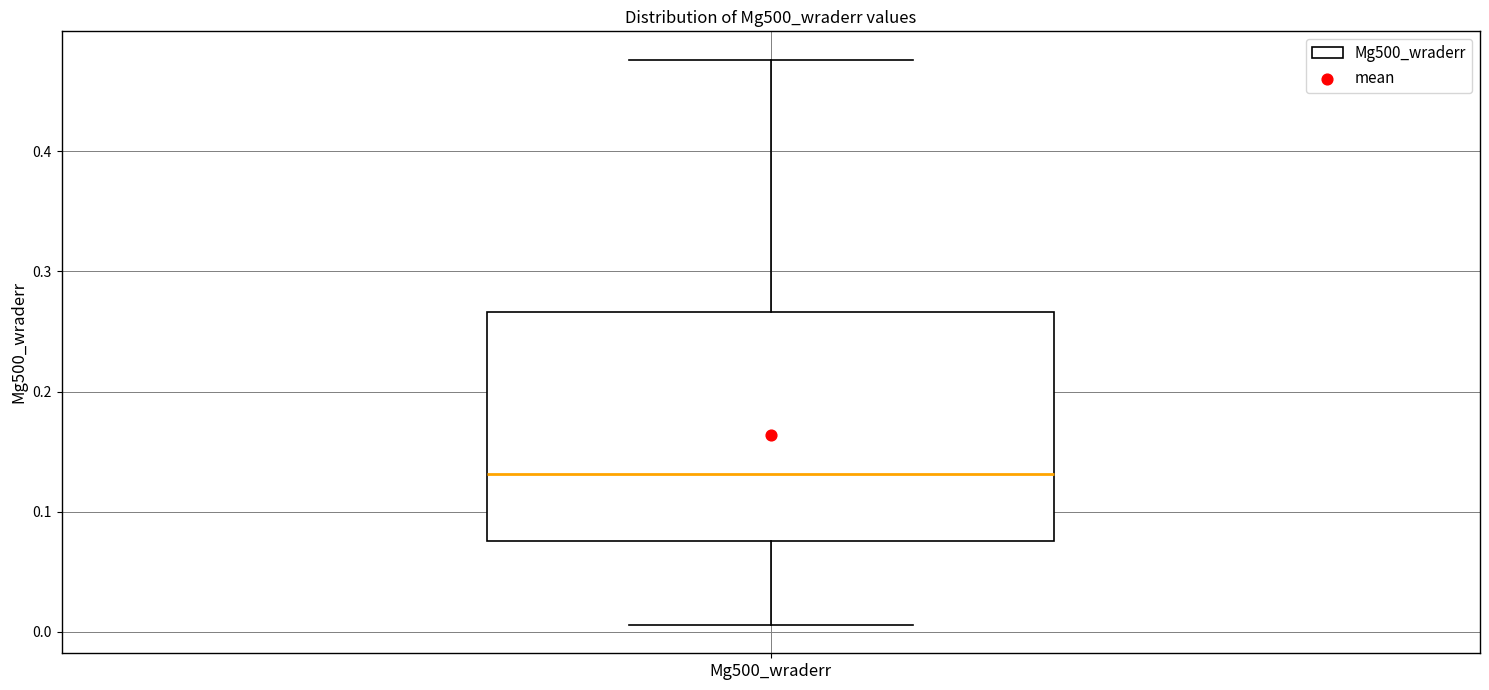

Transcribe this box plot: give where the median line is, the range the box spans, and where the two whiskers end, as read against the y-axis. The values are not printed on the chart, so give them approximately, as read against the axis.

median 0.13, box 0.08 to 0.27, whiskers 0.01 to 0.48